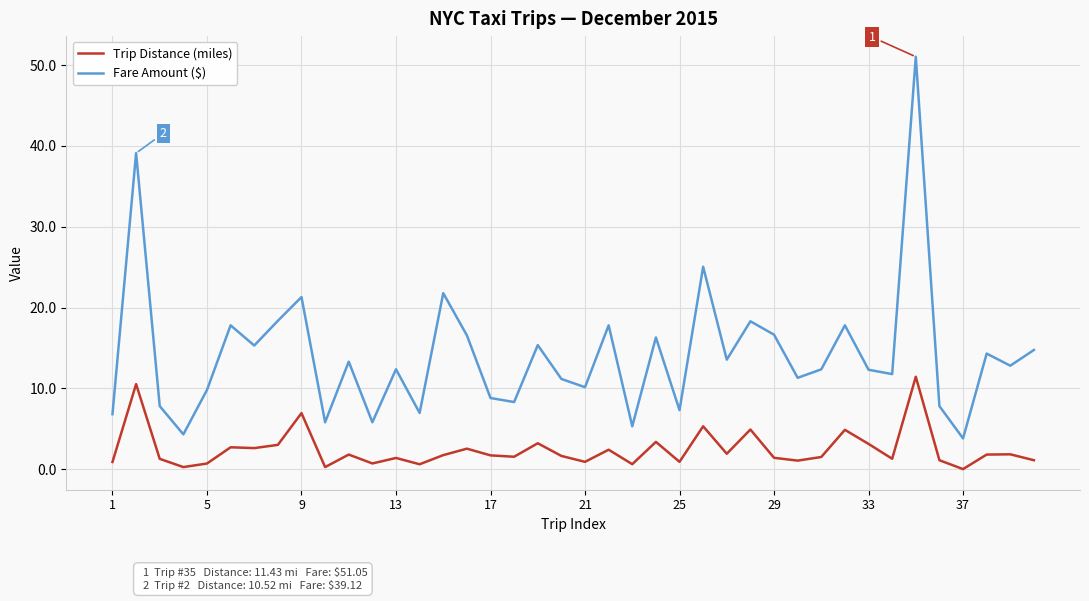

What is the difference between the maximum and minimum values in the Trip Distance (miles) series?

11.4